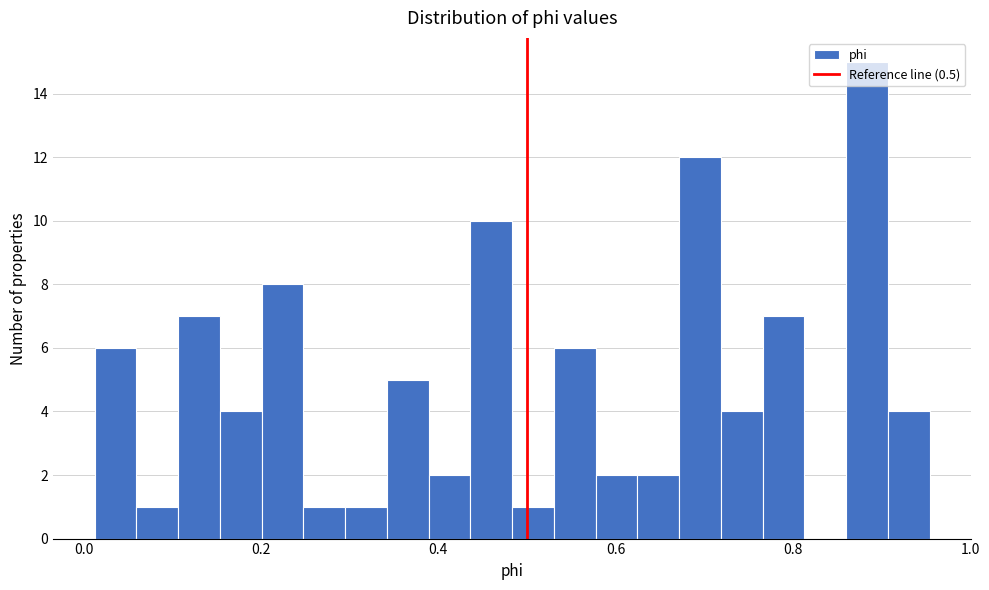

Around what value on the x-axis is the tallest bar? Give the approximate position of its centre, as read against the axis.

0.88